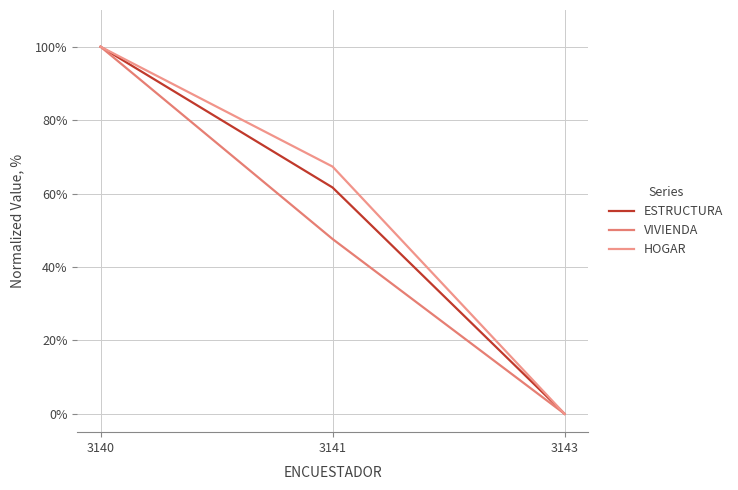

At how many categories does at least one series exceed 66?

2